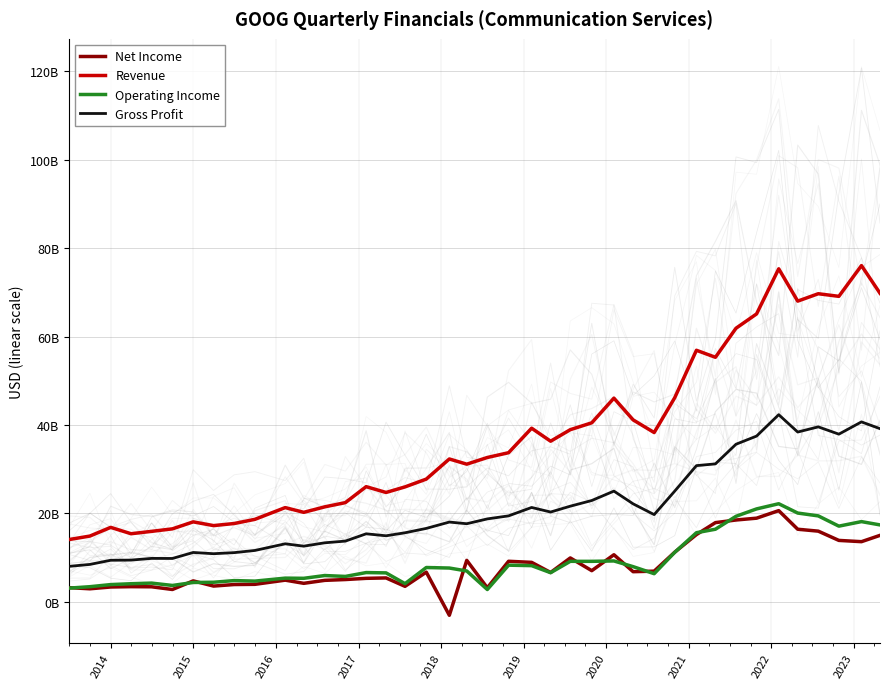

True or false: Operating Income and Revenue intersect in this chart.

False